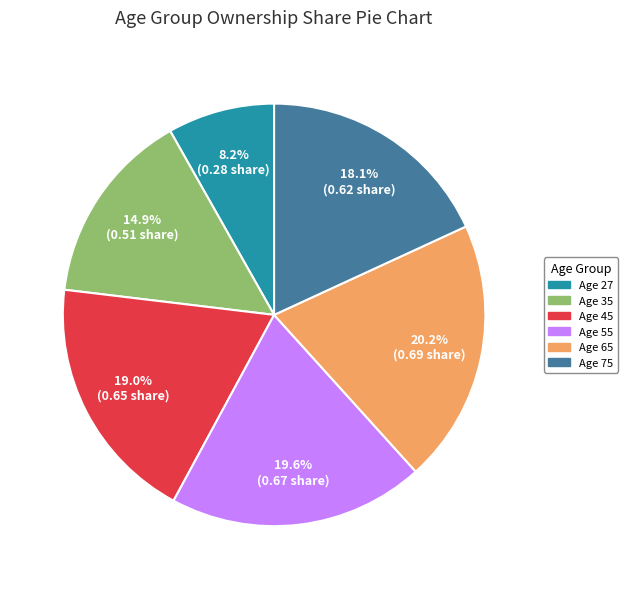

How many slices are in this pie chart?

6